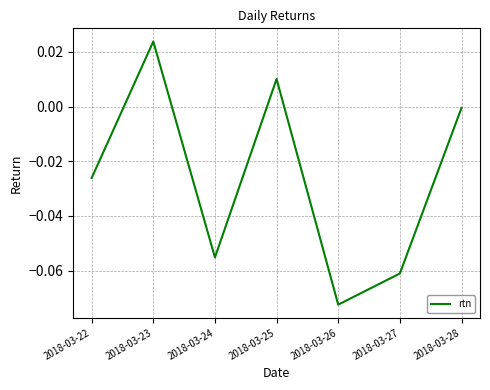

True or false: the data has more than 2 interior local peaks.

False